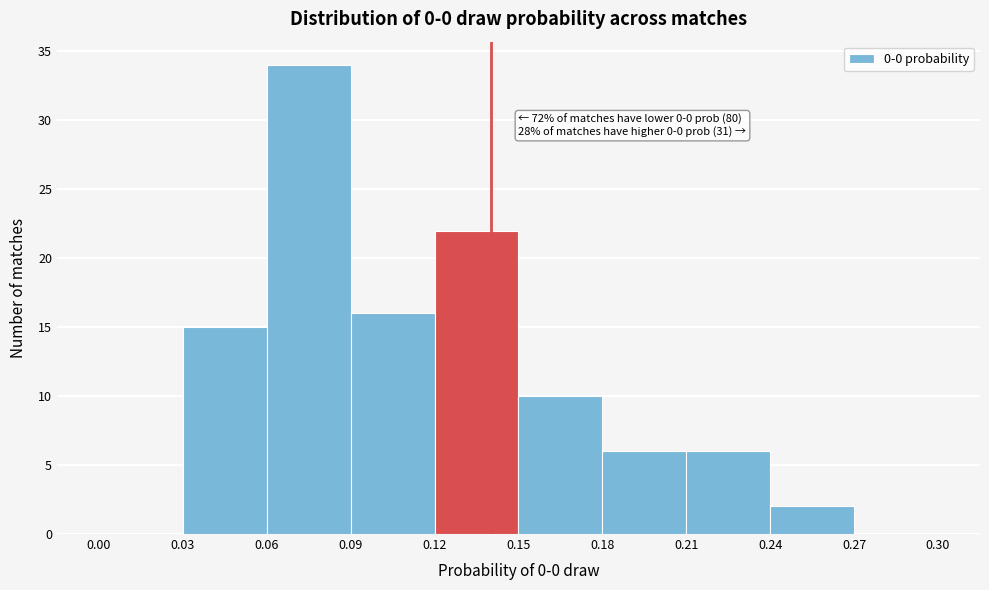

Over which range of the x-axis is the bar tallest?

0.06 to 0.09